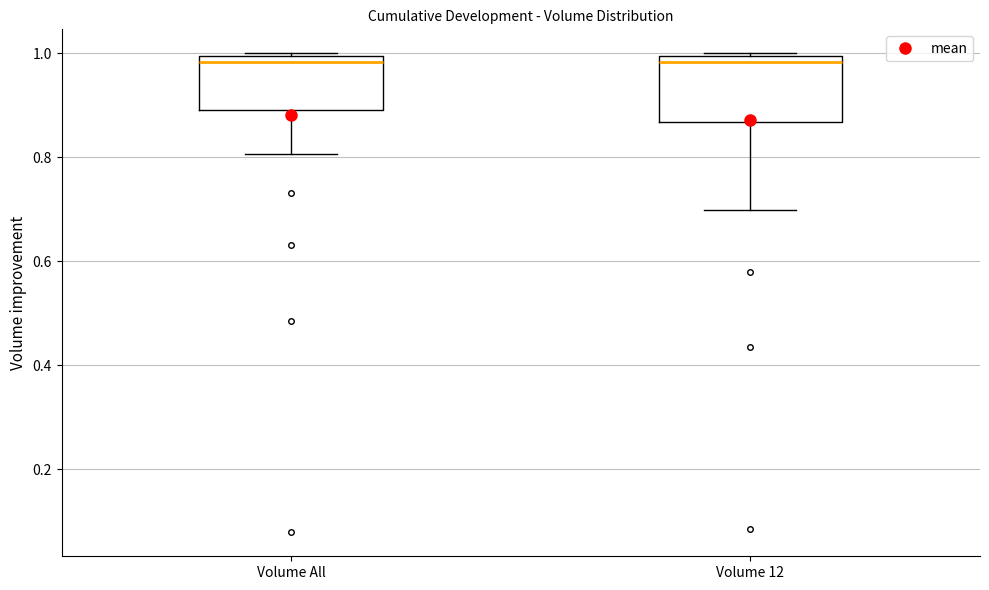

Where does the lower whisker of the box for Volume All end on the y-axis? The values are not printed on the chart, so give them approximately, as read against the axis.

0.80